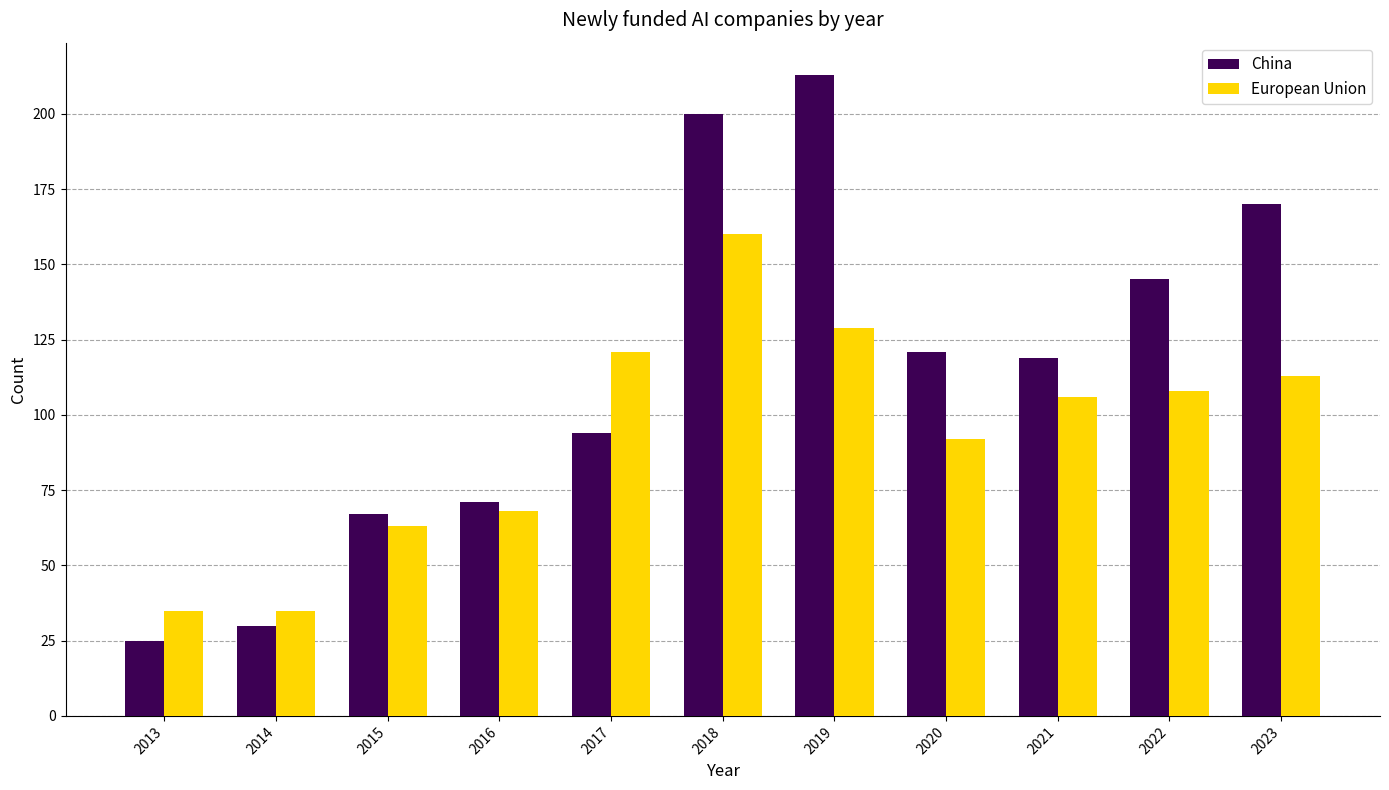

Reading left to right, list all the values displayed in this chart.

China: 25	30	67	71	94	200	213	121	119	145	170
European Union: 35	35	63	68	121	160	129	92	106	108	113